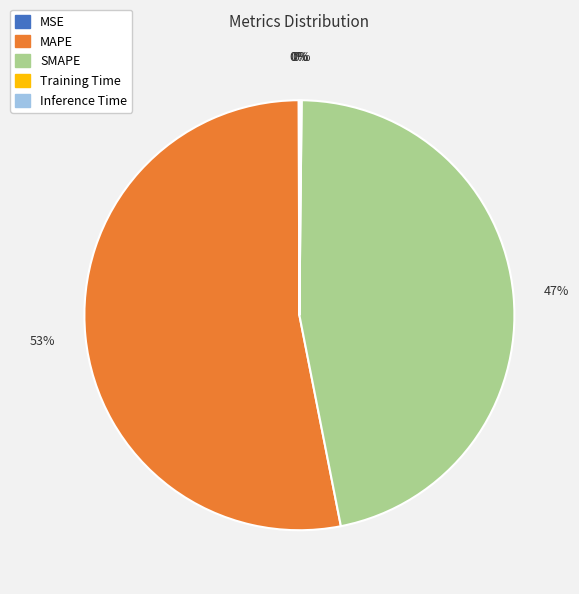

Between SMAPE and MAPE, which is larger?

MAPE